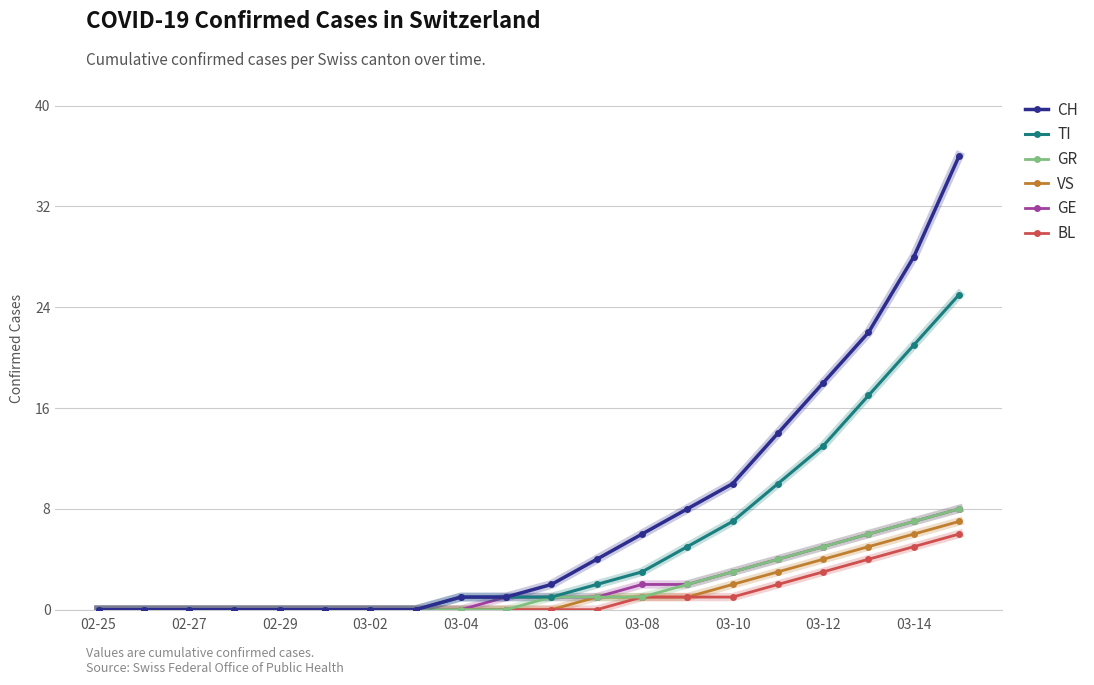

Which series has the widest spread of values?

CH